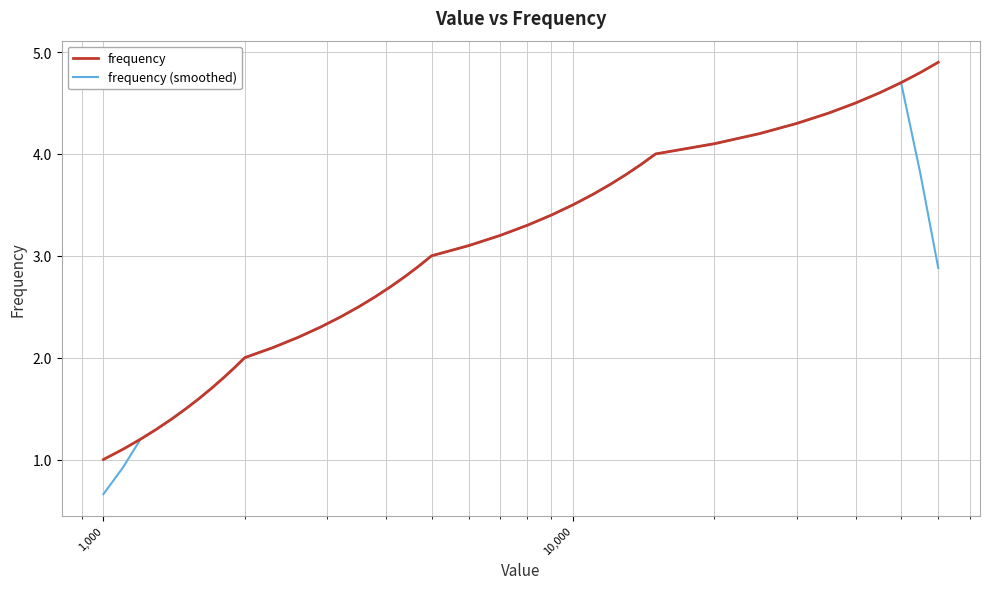

What is the average value of the frequency series?

3.0